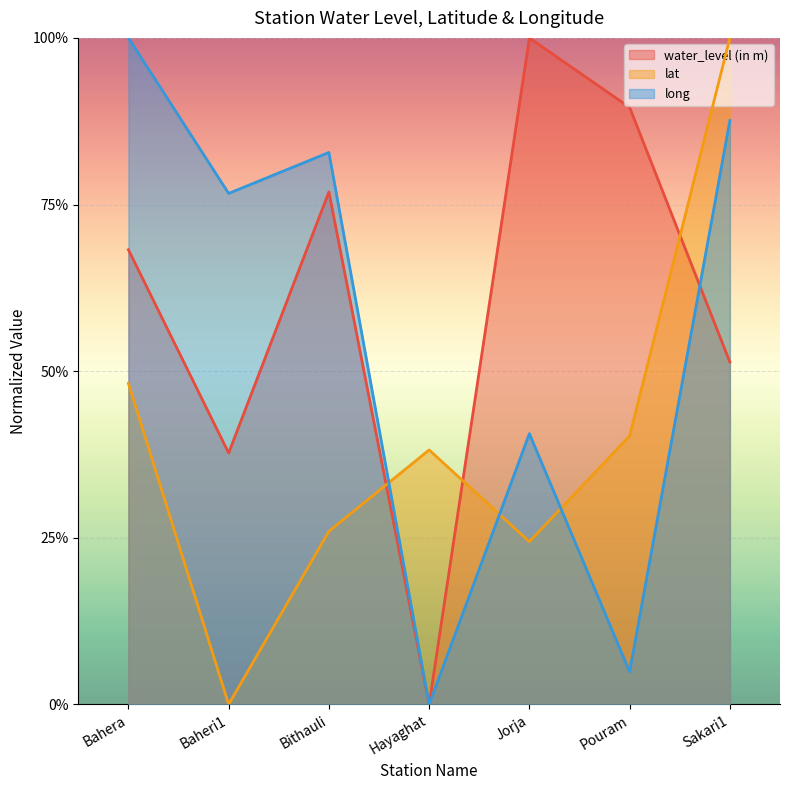

At how many categories does at least one series exceed 0?

7